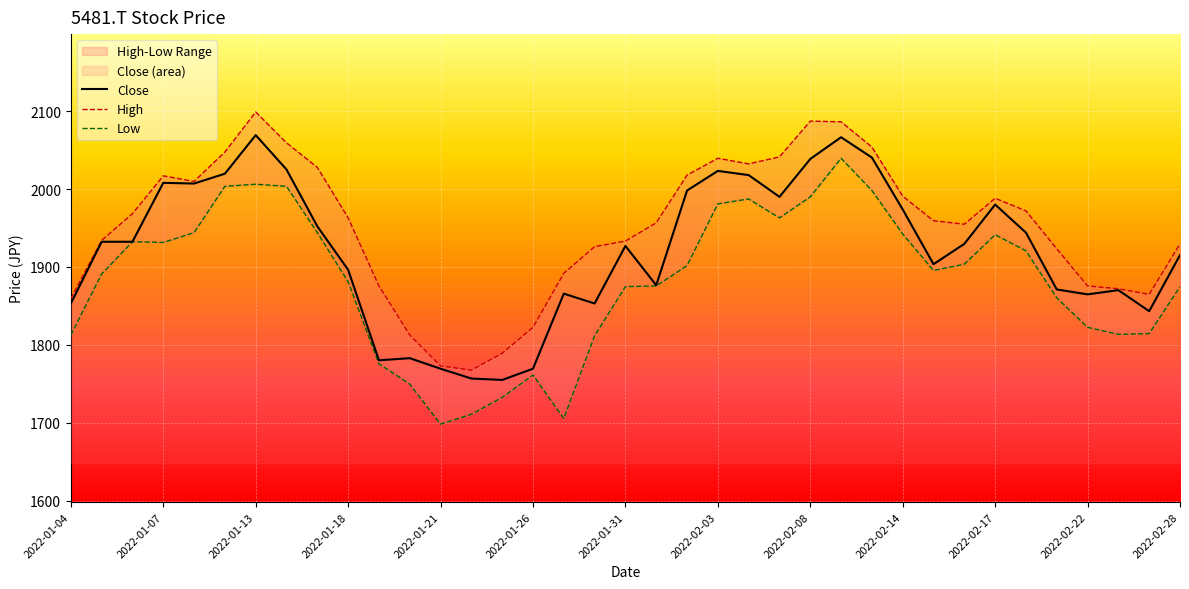

Is it true that Low equals 969.4 at 30?

False